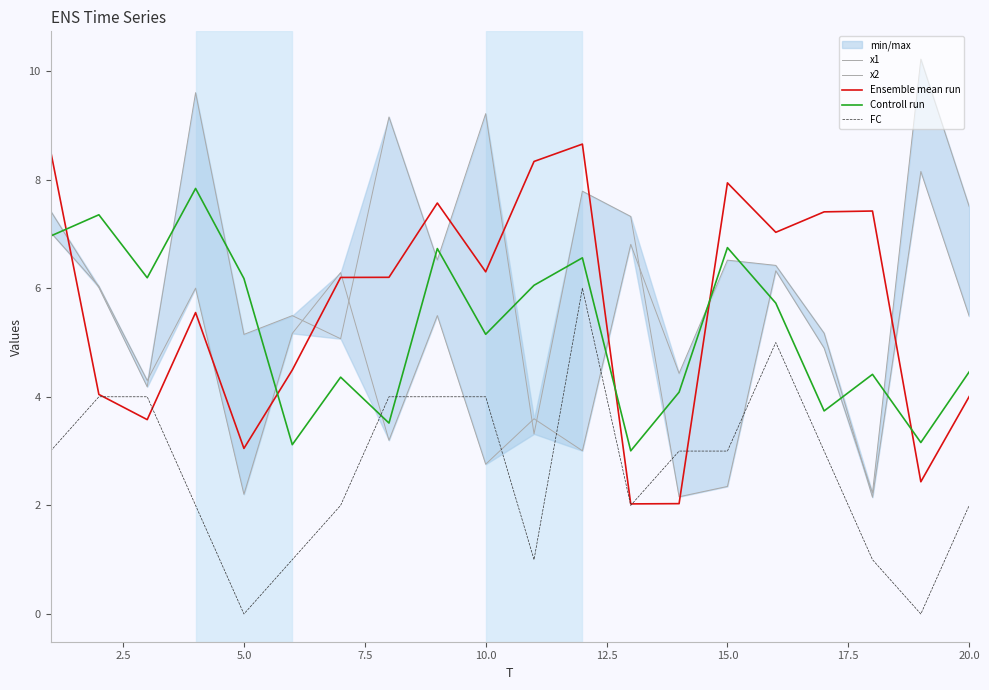

The value of Controll run at 5.0 is 9.3. True or false?

False